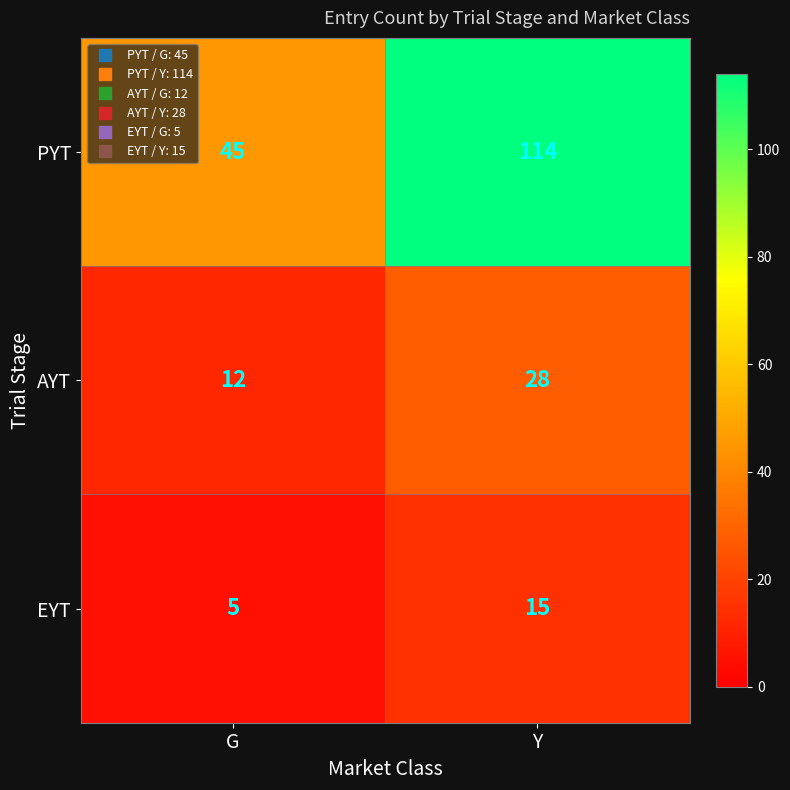

Reading left to right, extract all data points from this chart.

PYT: 45	114
AYT: 12	28
EYT: 5	15